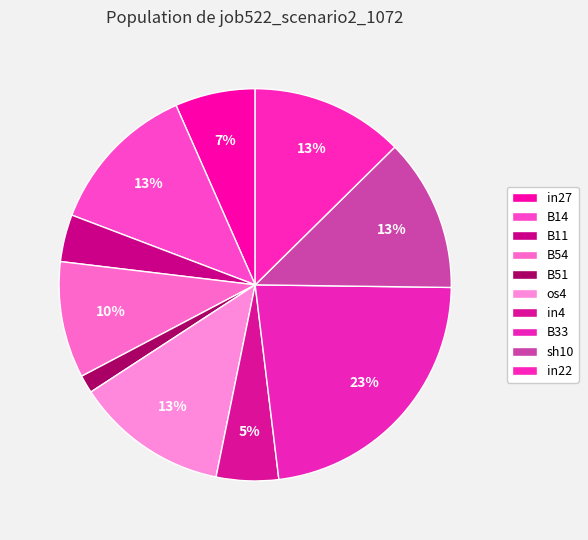

To the nearest percent, what portion does B51 represent?

1%